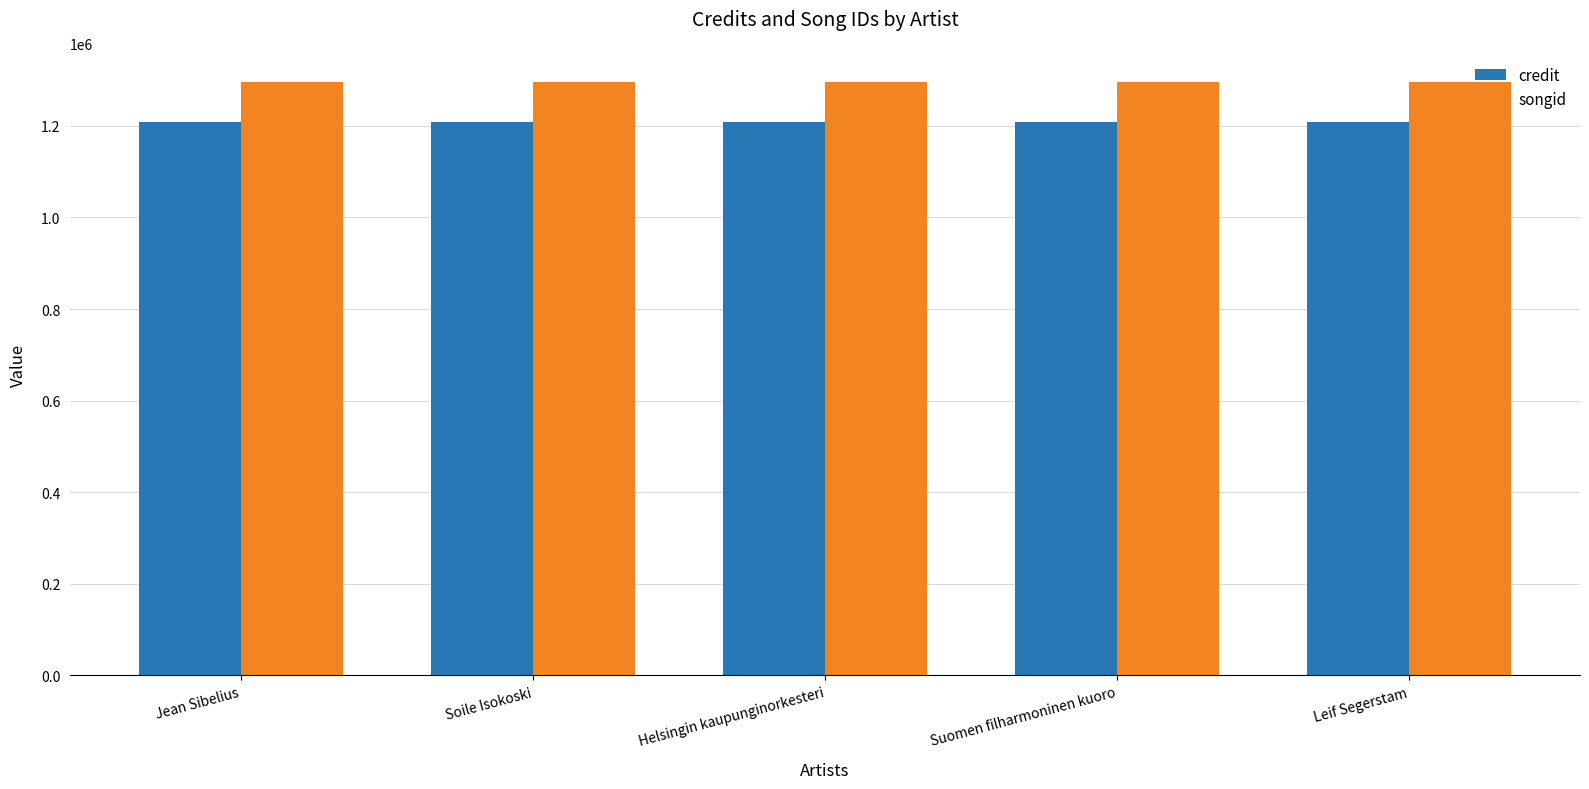

Rank the series by their maximum value, from highest to lowest.

songid, credit